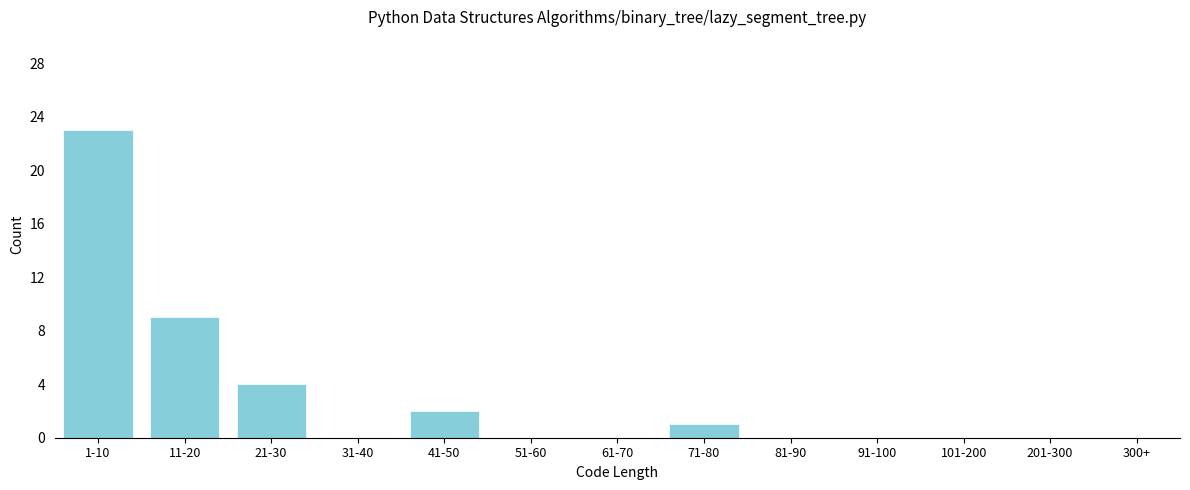

Reading left to right, extract all data points from this chart.

1-10=23	11-20=9	21-30=4	31-40=0	41-50=2	51-60=0	61-70=0	71-80=1	81-90=0	91-100=0	101-200=0	201-300=0	300+=0